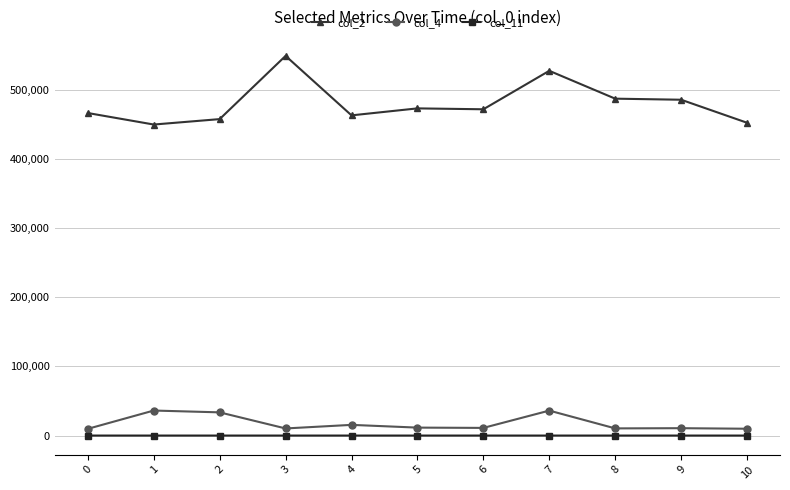

What is the minimum value for col_11?

58.6